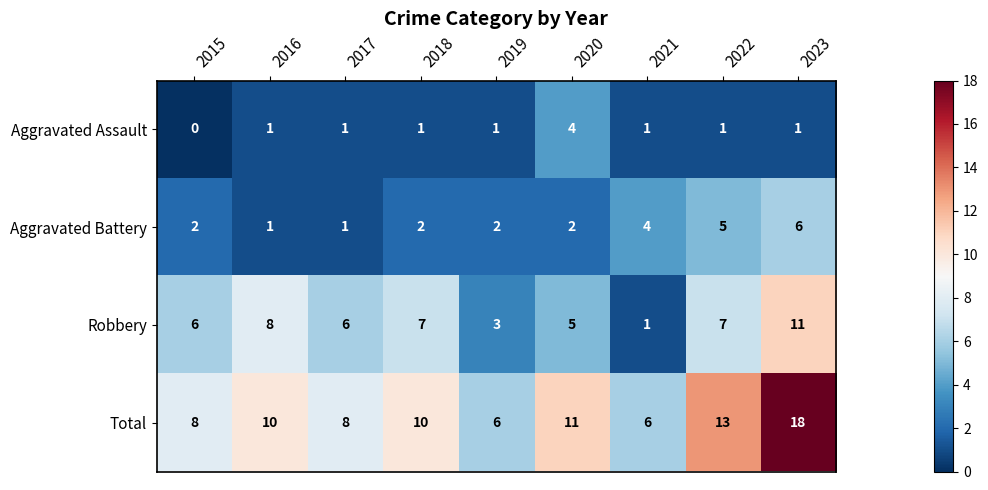

At which category is the sum across all series the highest?

2023